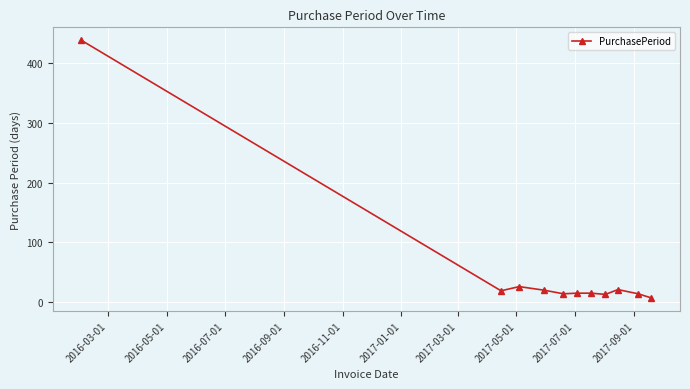

How many lines are shown in the chart?

1